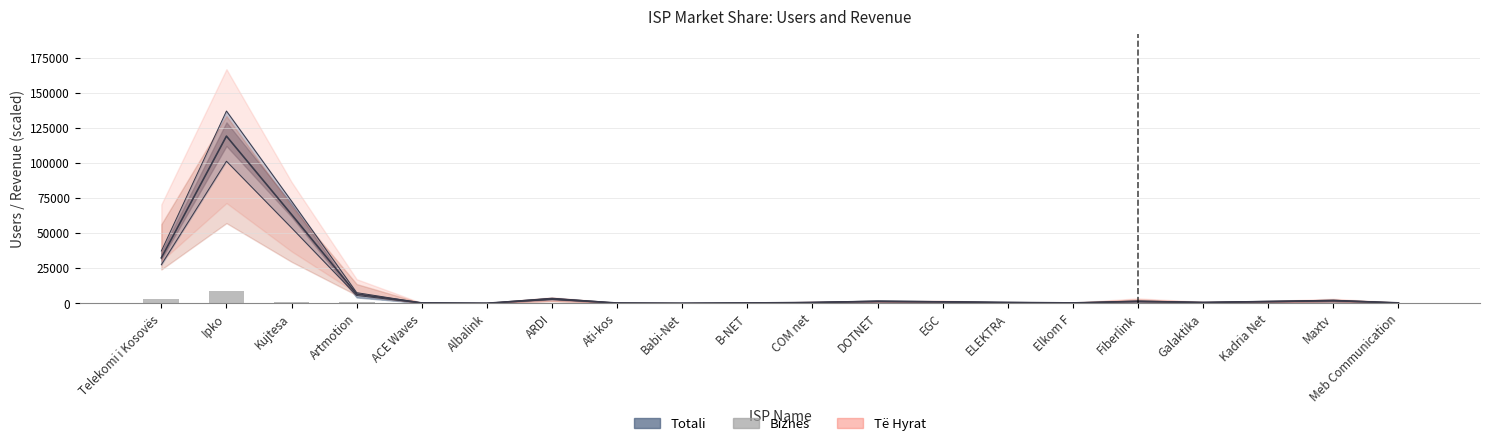

What is the value of the 11th bar from the left?

46